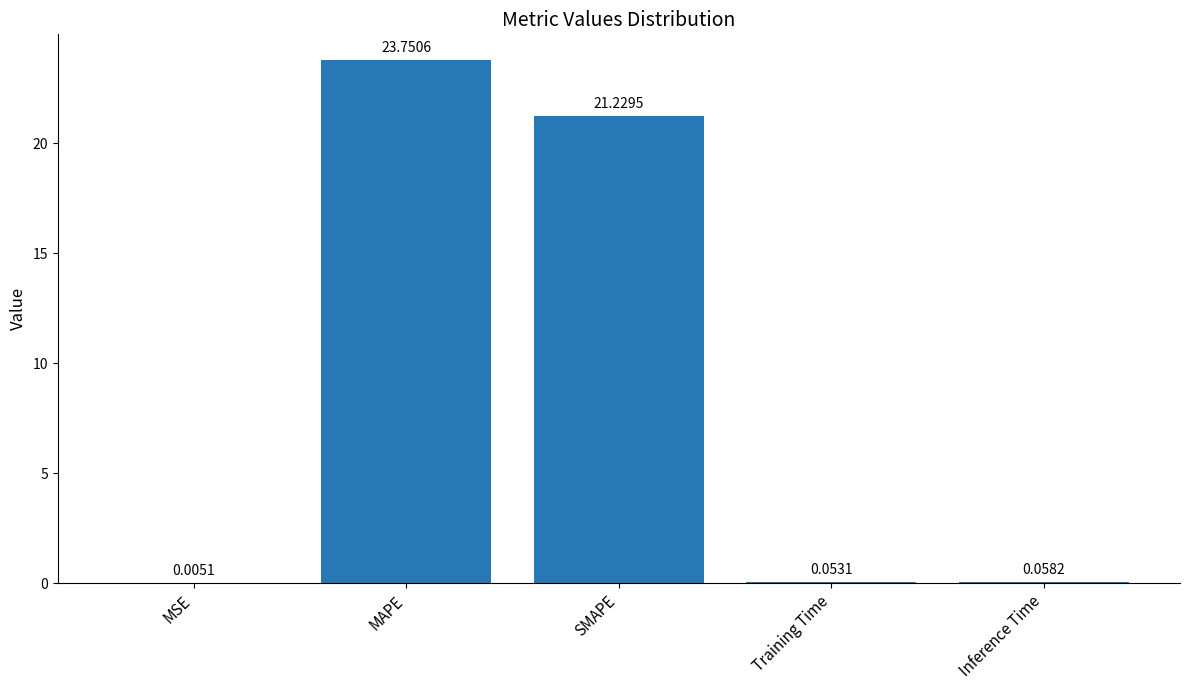

What is the greatest value displayed?

23.8